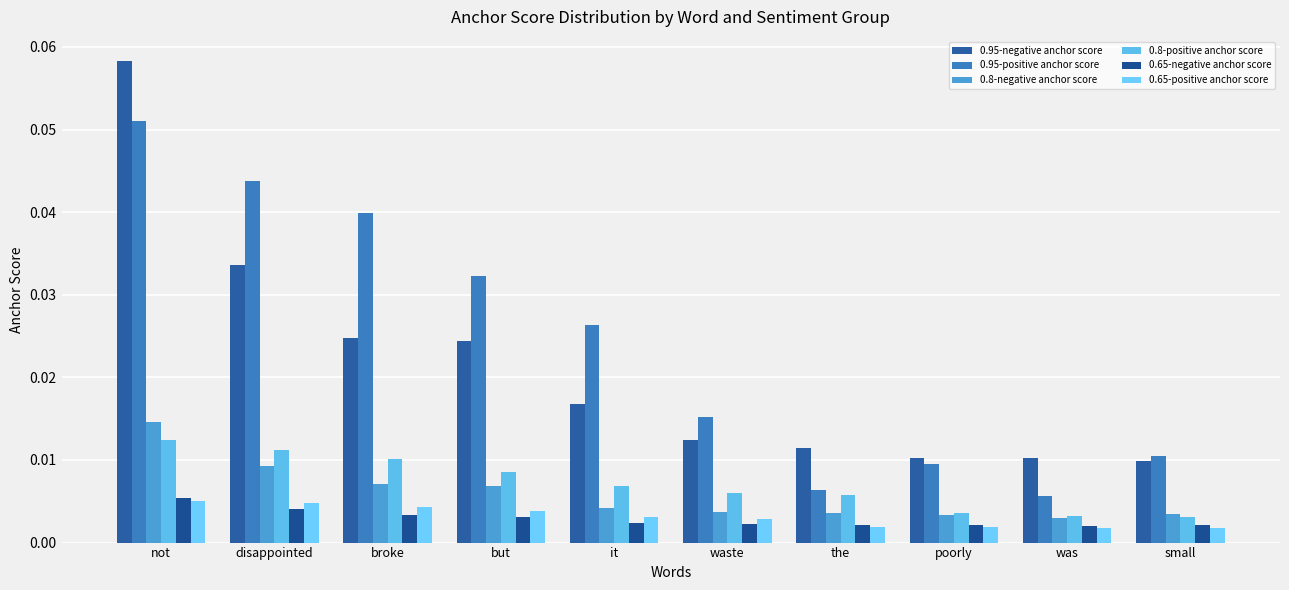

The value of 0.8-positive anchor score at the is 0.0. True or false?

False